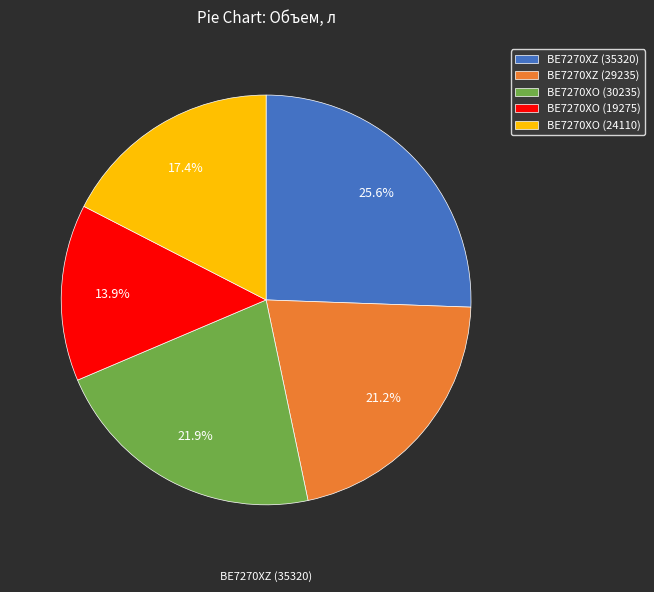

Is it true that BE7270XZ (29235) is 21% of the pie?

True